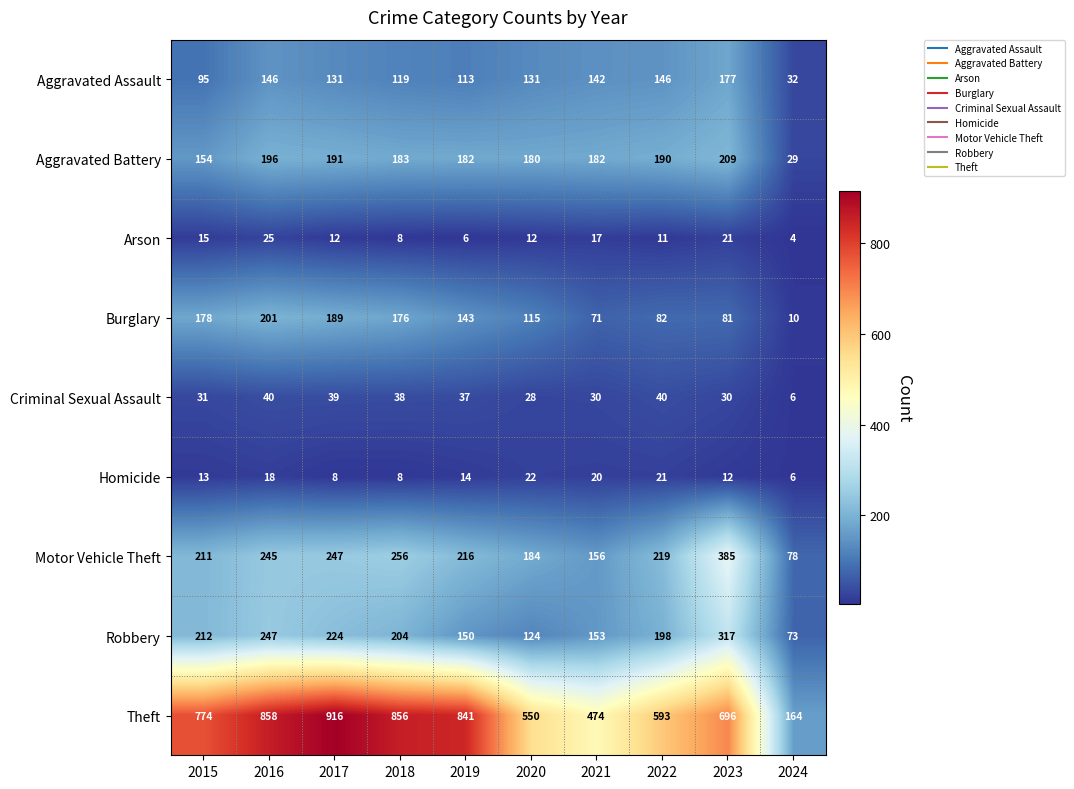

Which category has the highest value across all series?

2017